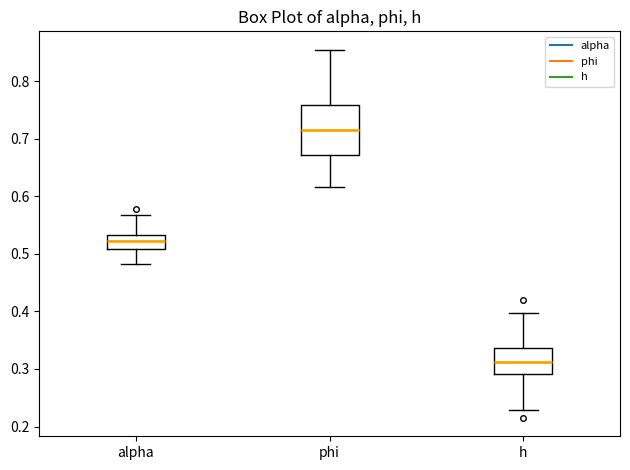

Which box has the highest median line?

phi